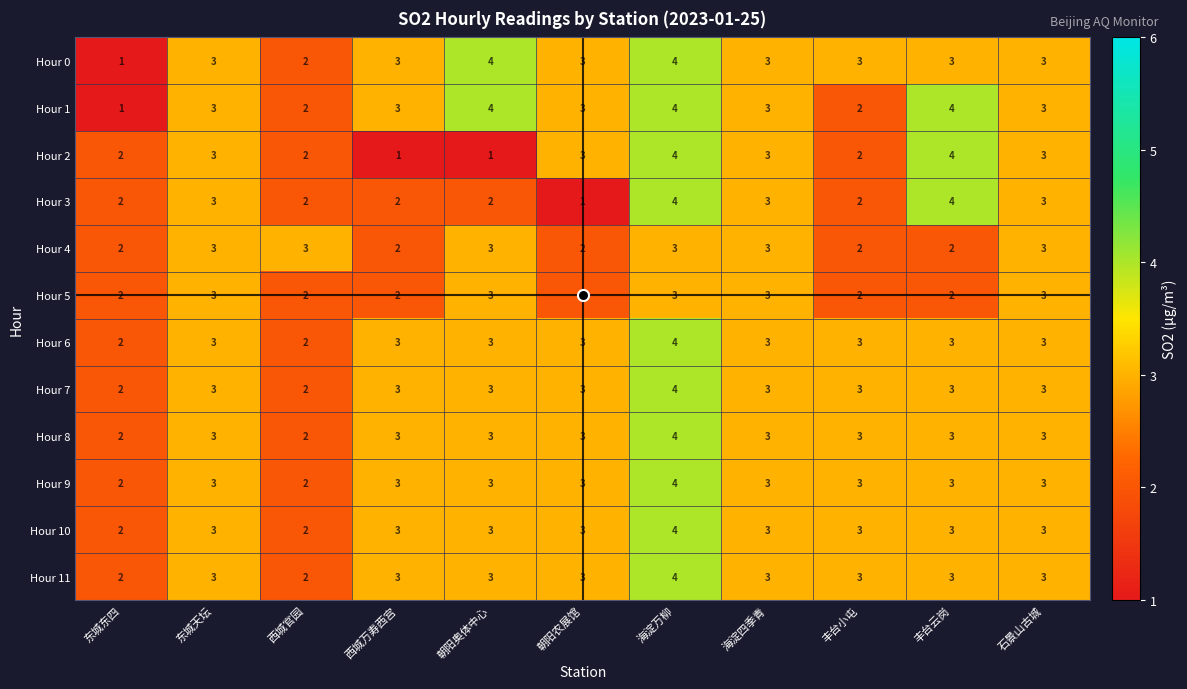

How many Hour 7 values are between 3 and 4?

9